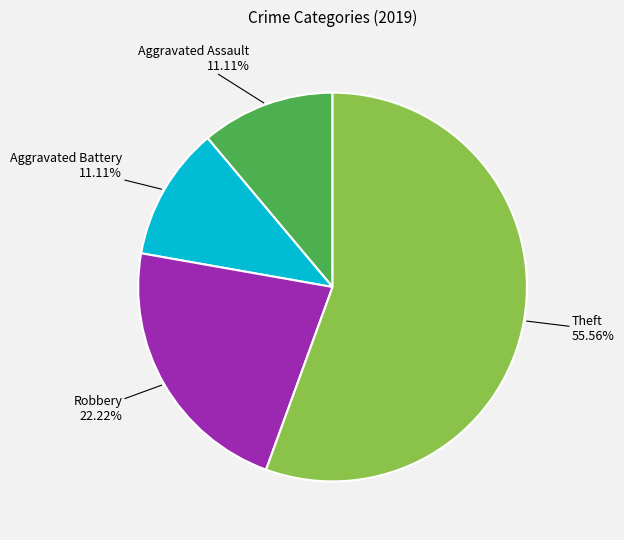

Is there a majority slice in this chart?

Yes